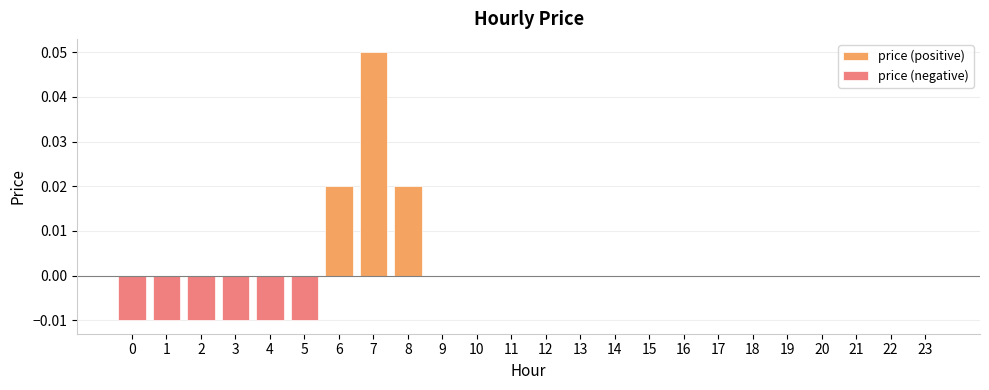

How many positive values are there?

3